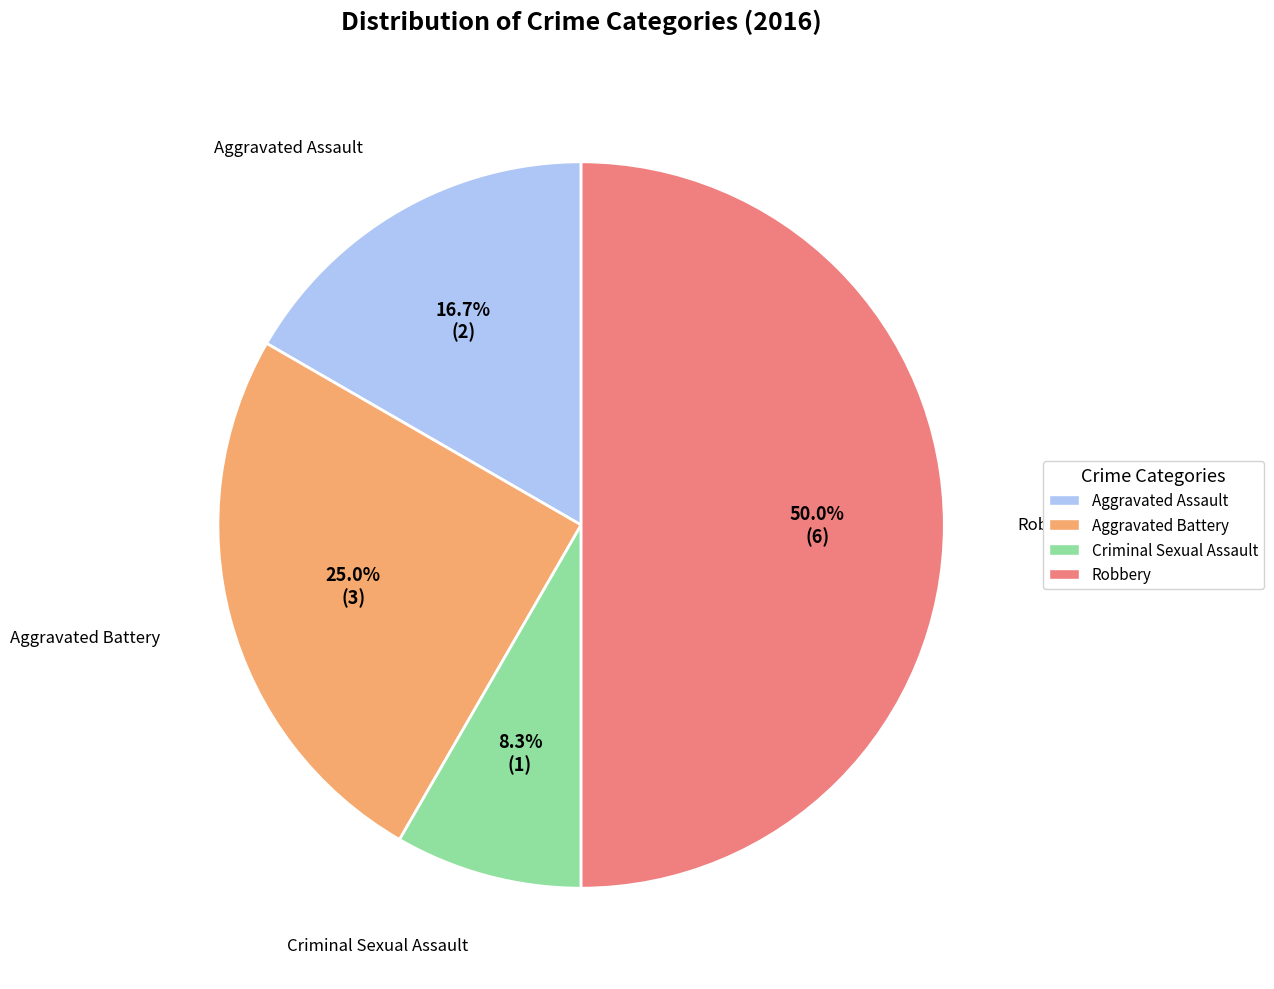

What percentage is the Aggravated Assault slice, to the nearest percent?

17%